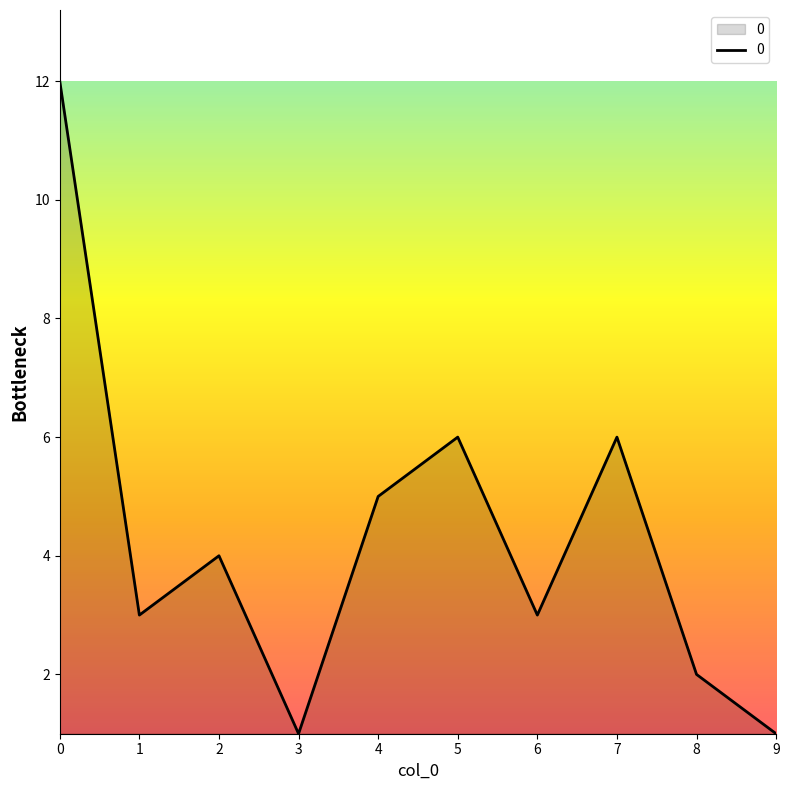

What is the difference between the values at 8 and 4?

3